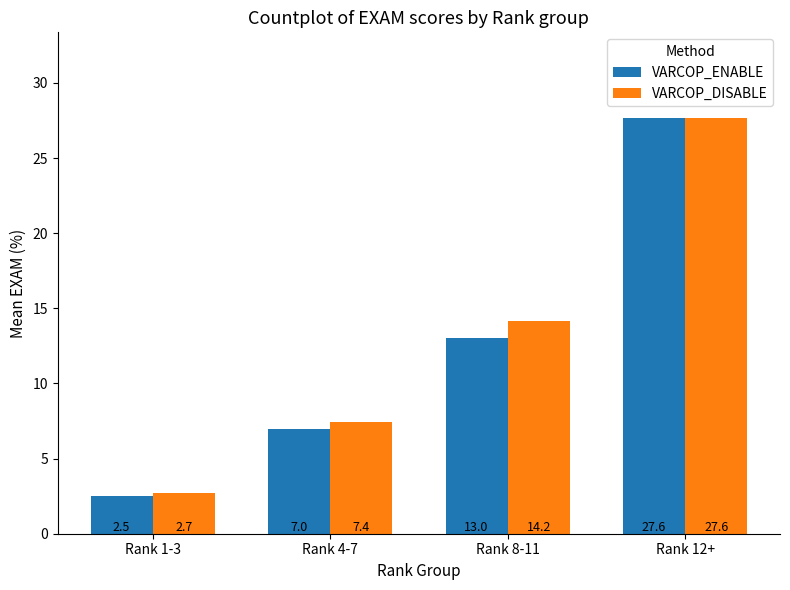

At which category is the sum across all series the highest?

Rank 12+